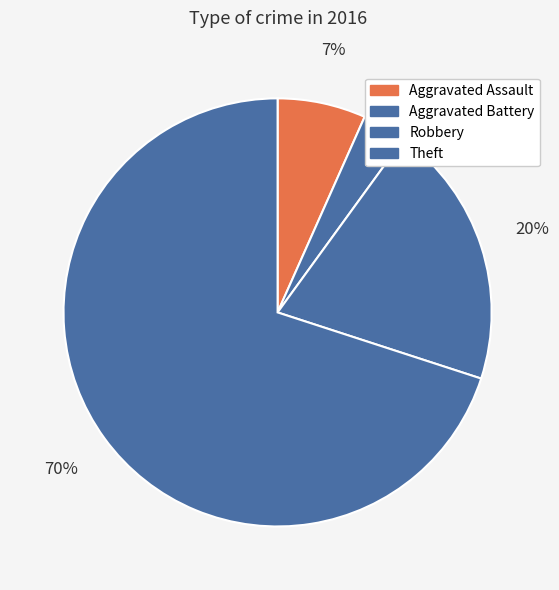

How many slices are in this pie chart?

4